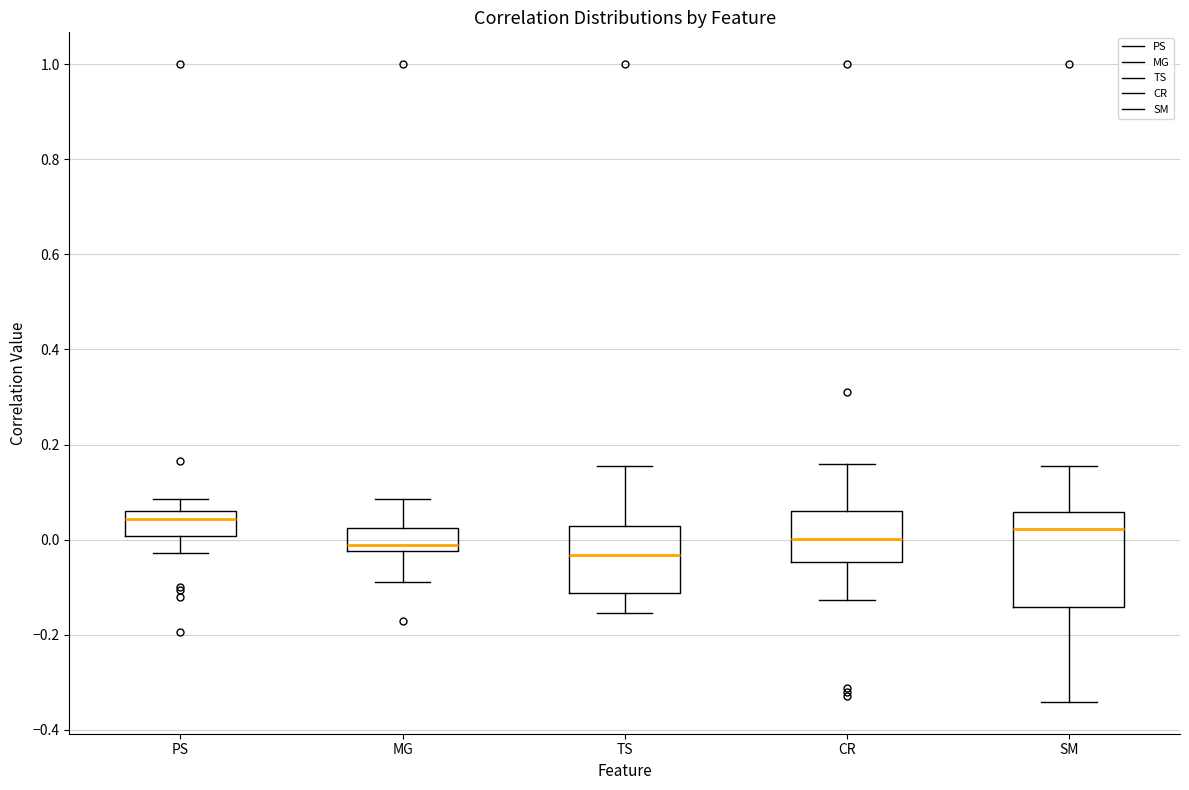

Where does the lower whisker of the box for CR end on the y-axis? The values are not printed on the chart, so give them approximately, as read against the axis.

-0.12